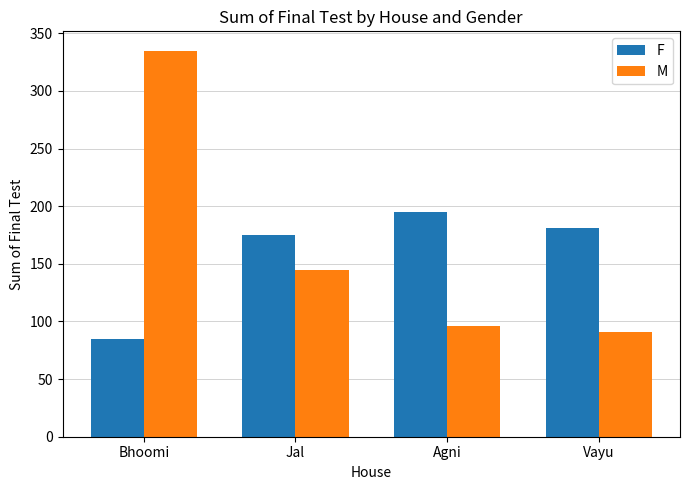

Count the number of categories in the chart.

4